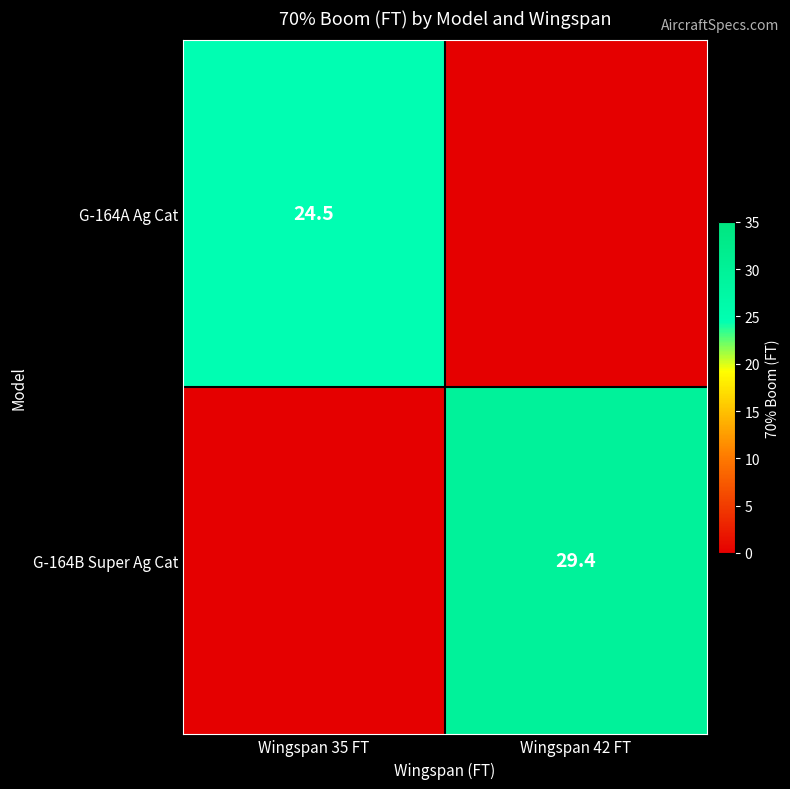

True or false: G-164A Ag Cat has a value of 24.5 at Wingspan 35 FT.

True